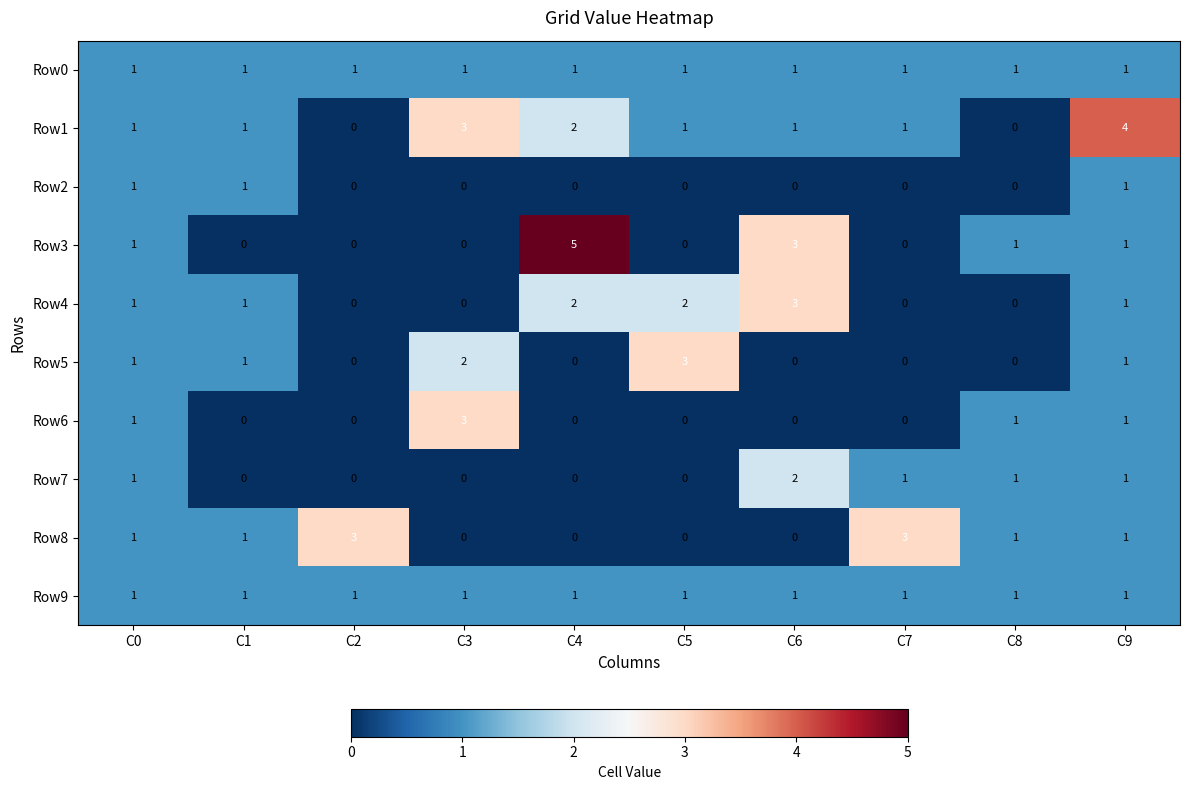

How many series are shown in this chart?

10